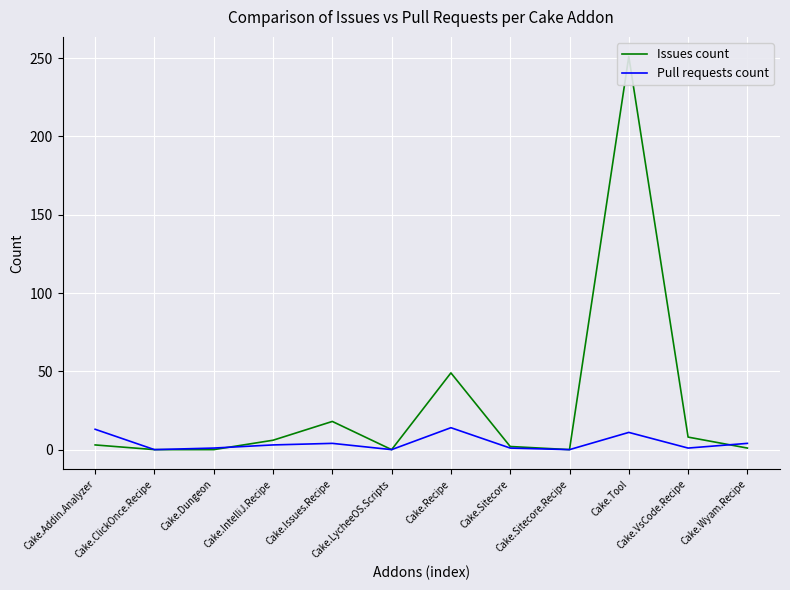

List the series in order of their peak value, highest first.

Issues count, Pull requests count